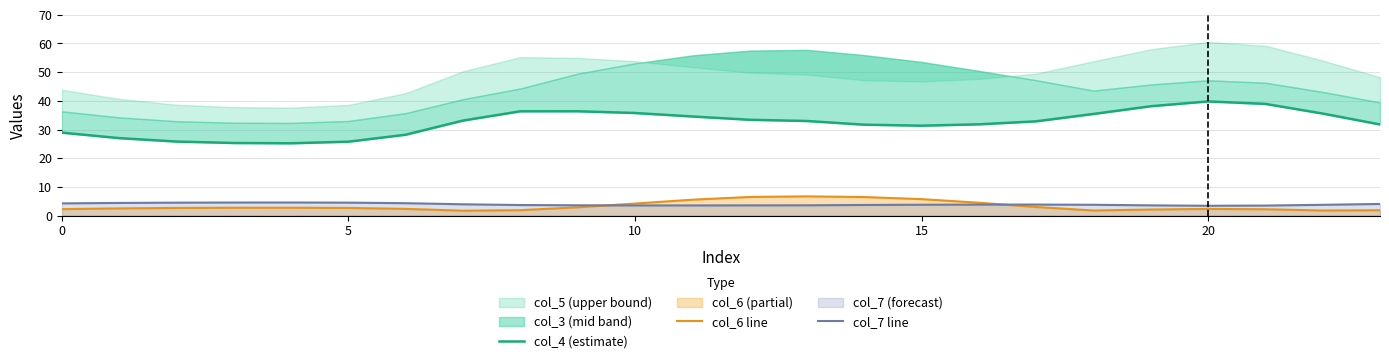

Which series has the largest total across all categories?

col_4 (estimate)